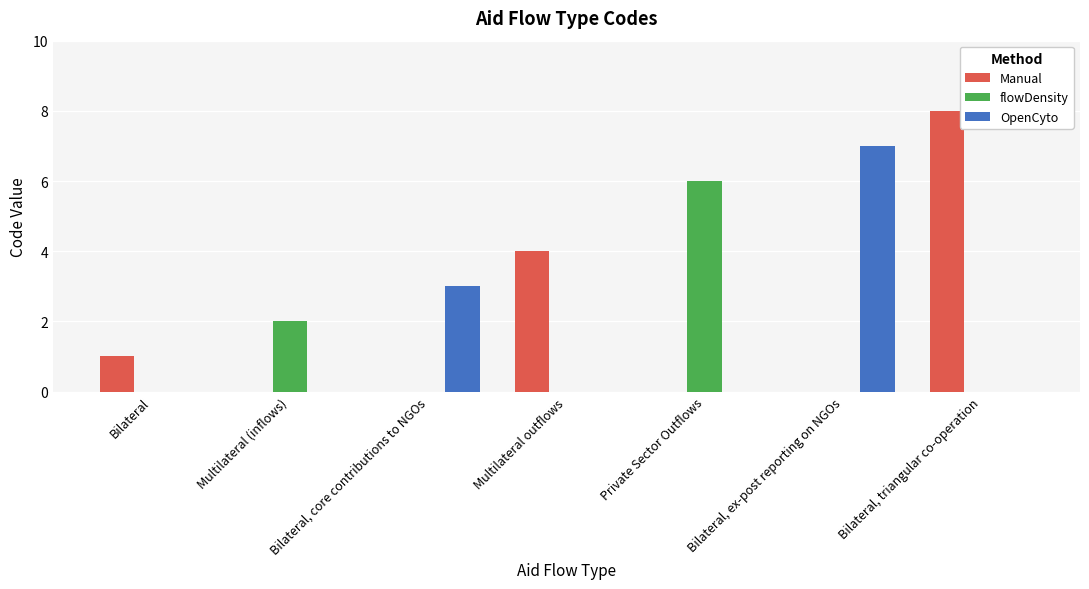

Which category has the highest value in the flowDensity series?

Private Sector Outflows